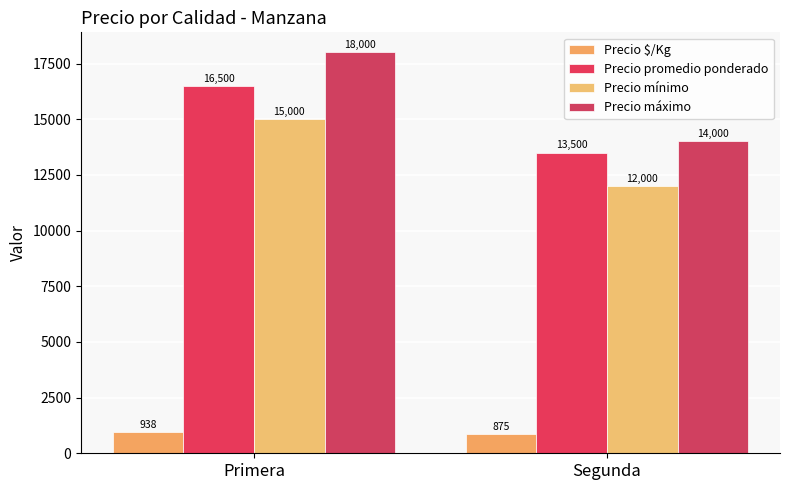

What is the total value across all series at Primera?

50438